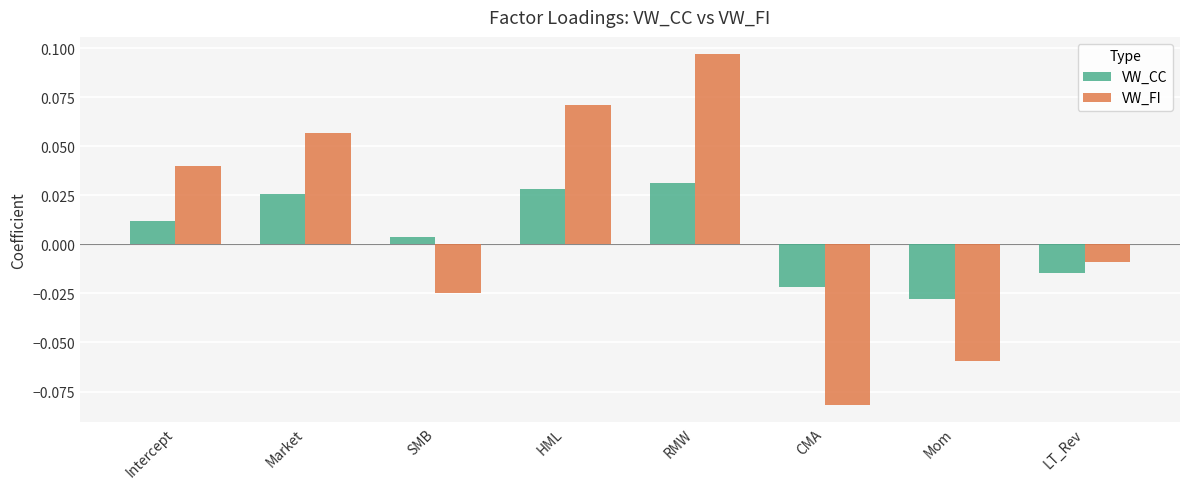

How many values in the VW_FI series are below 0?

4